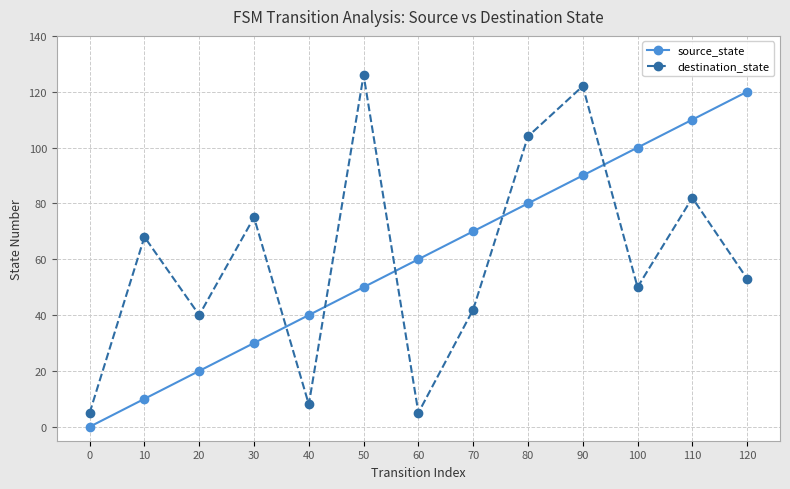

True or false: source_state has a value of 120 at 120.

True